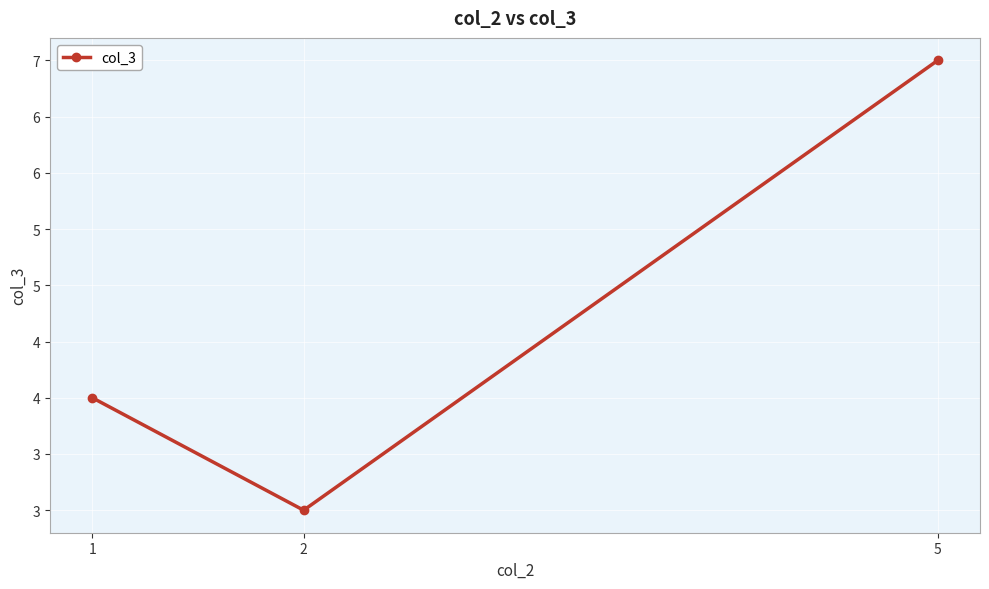

Where is the data nearest to the value 5?

1